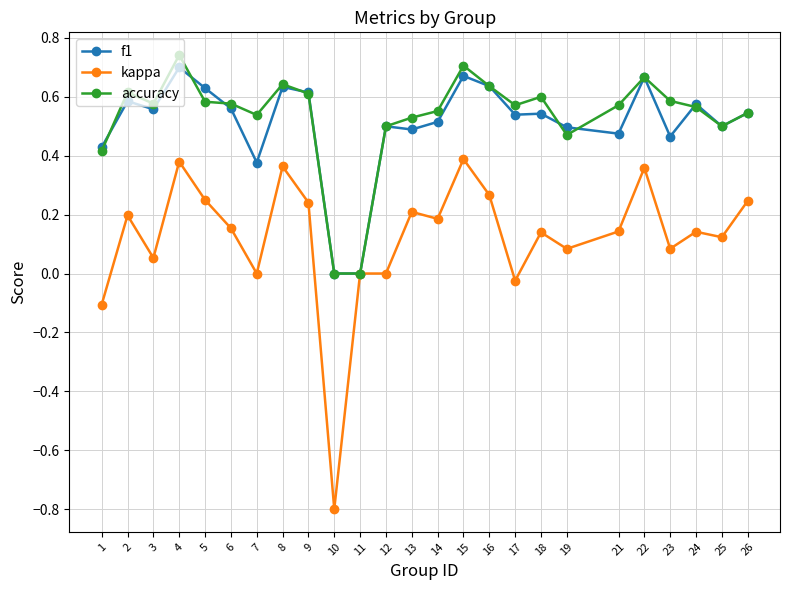

What is the smallest value displayed?

-0.8